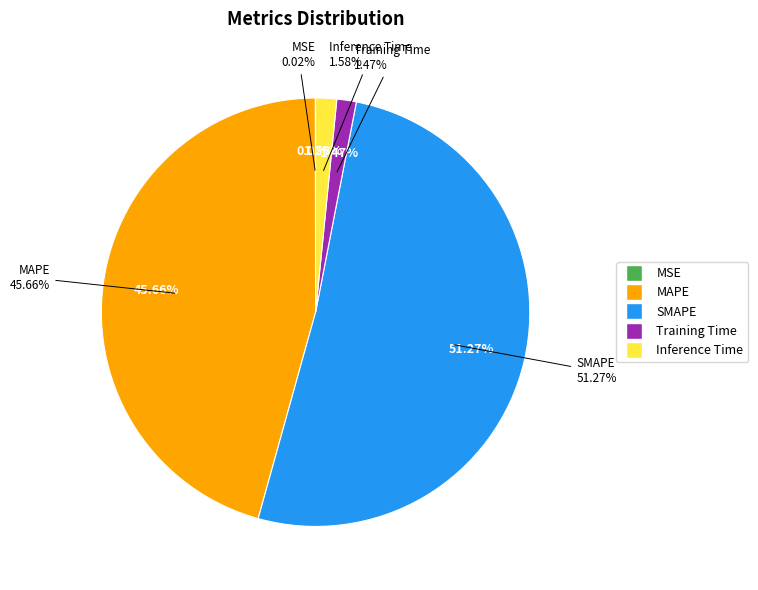

Does SMAPE account for over 50% of the chart?

Yes